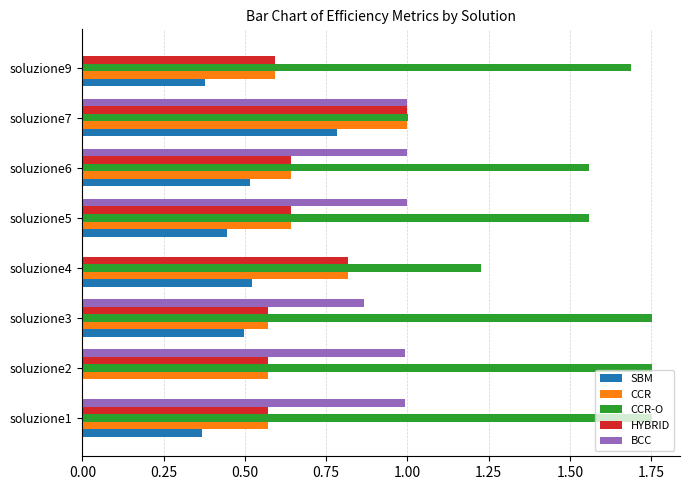

Which series changed the most between soluzione4 and soluzione7?

BCC